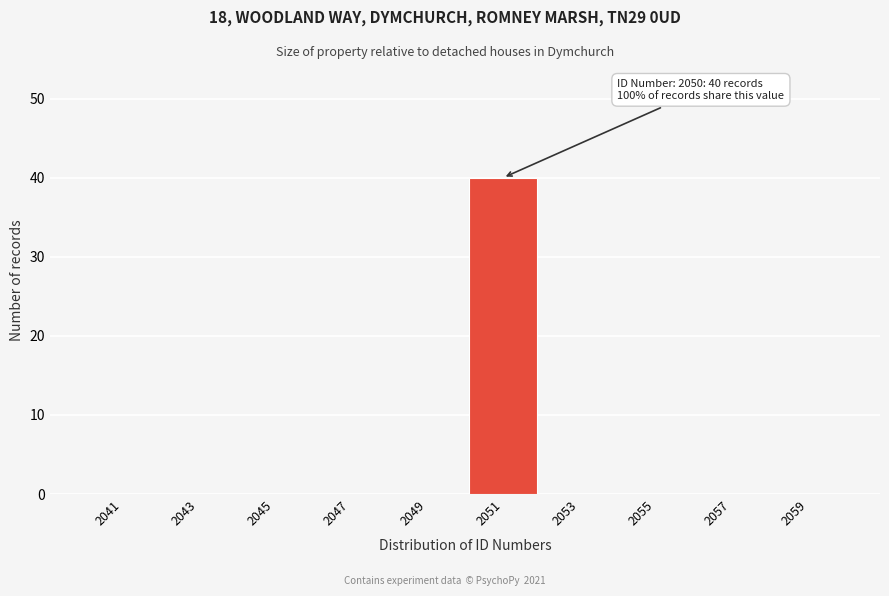

Which range on the x-axis has the tallest bar?

2050 to 2052